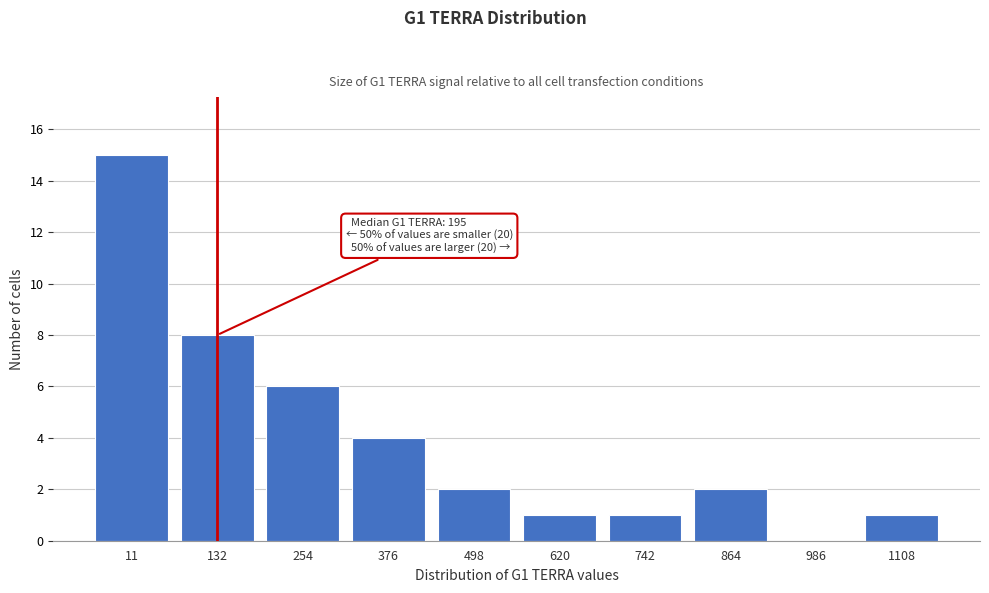

Reading left to right, list all the values displayed in this chart.

11=15	132=8	254=6	376=4	498=2	620=1	742=1	864=2	986=0	1108=1